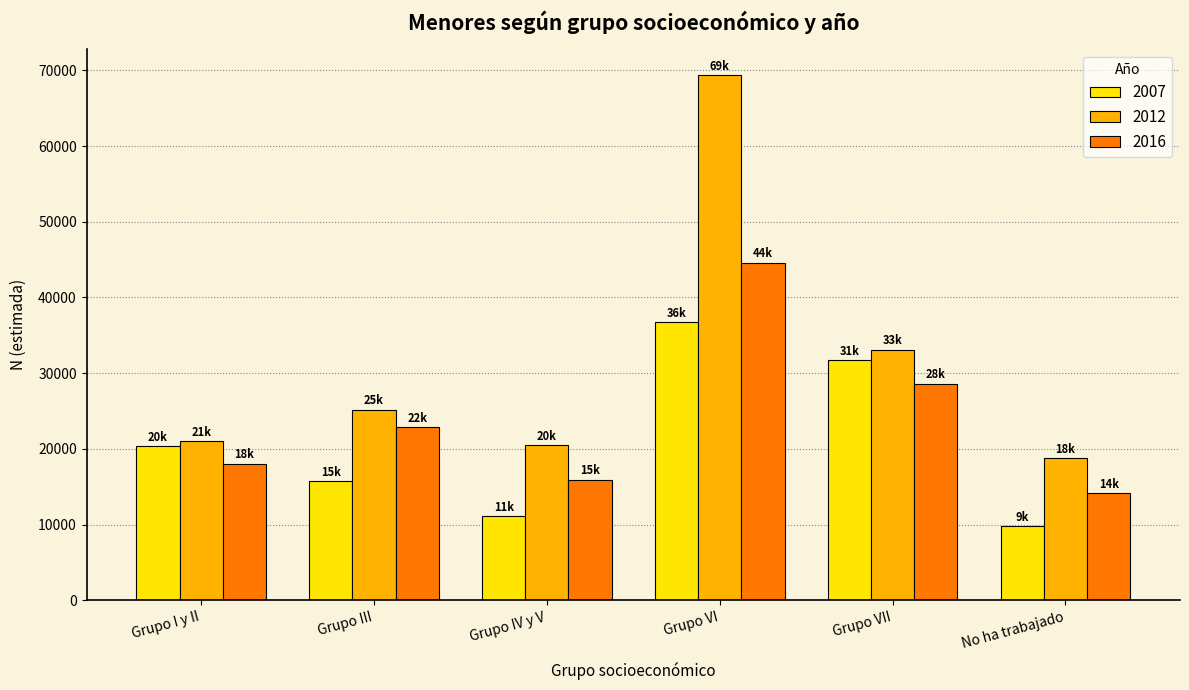

What is the label of the 4th bar from the left?

Grupo VI